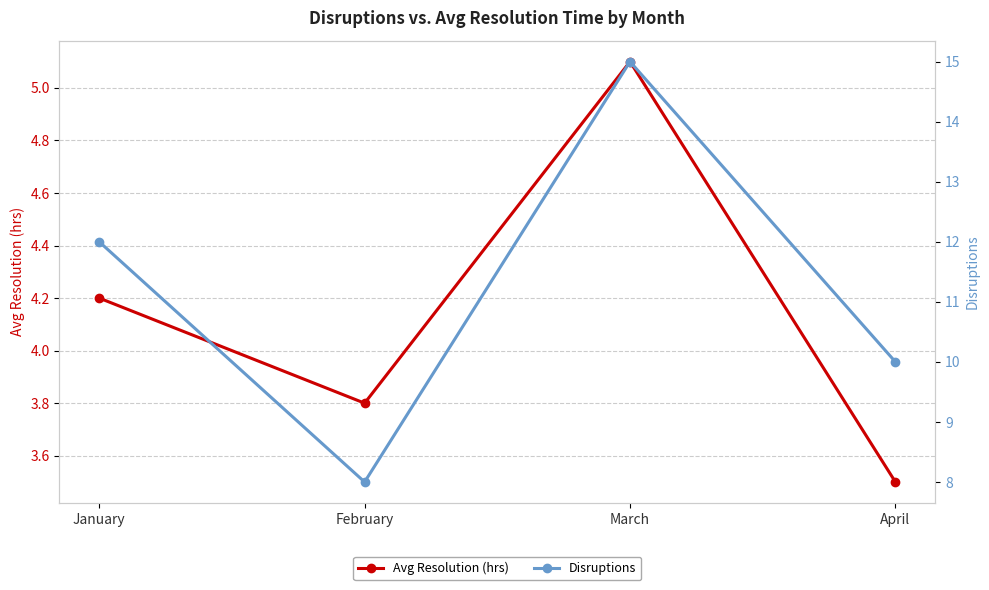

Reading right to left, list all the values displayed in this chart.

Avg Resolution (hrs): 3.5	5.1	3.8	4.2
Disruptions: 10.0	15.0	8.0	12.0